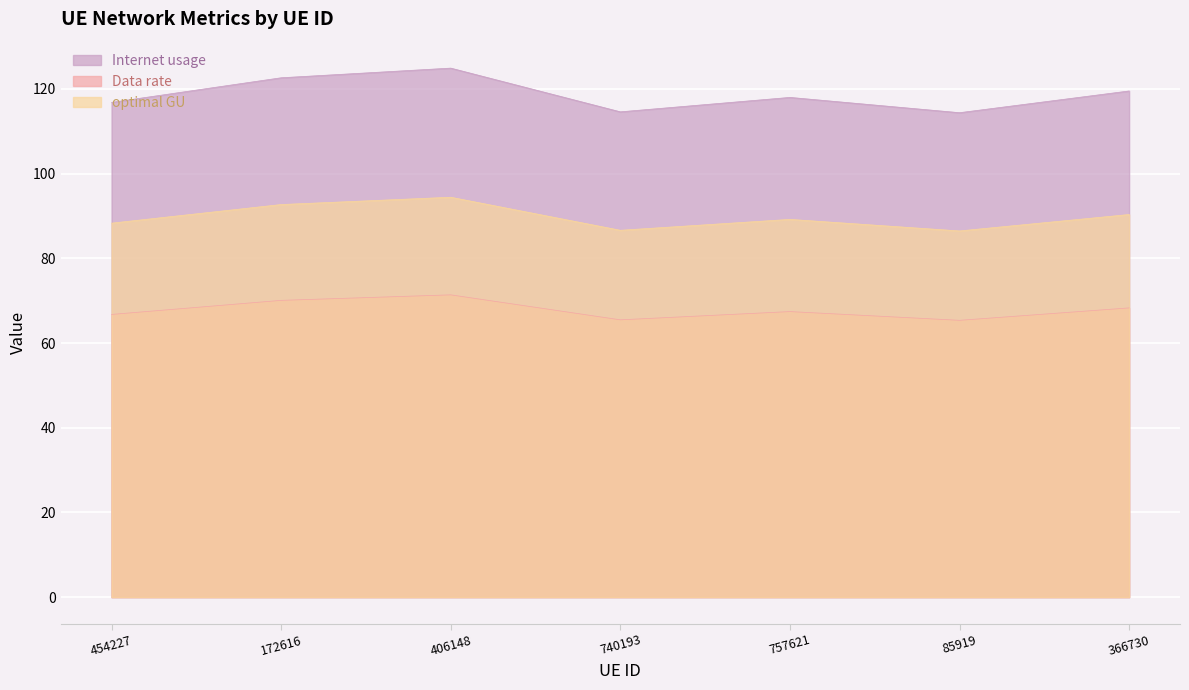

Reading right to left, what are all the values shown in this chart?

Internet usage: 366730=119.5	85919=114.4	757621=118.0	740193=114.6	406148=124.9	172616=122.6	454227=116.8
Data rate: 366730=68.3	85919=65.4	757621=67.4	740193=65.5	406148=71.4	172616=70.1	454227=66.8
optimal GU: 366730=90.3	85919=86.5	757621=89.2	740193=86.6	406148=94.4	172616=92.7	454227=88.3